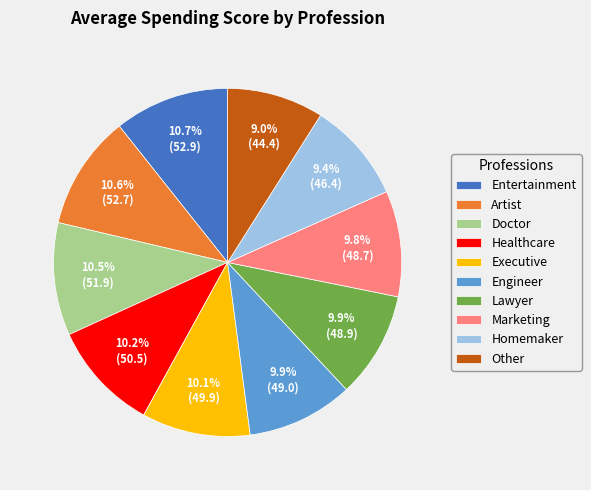

Approximately how many times larger is the value at Executive compared to Engineer?

1.0